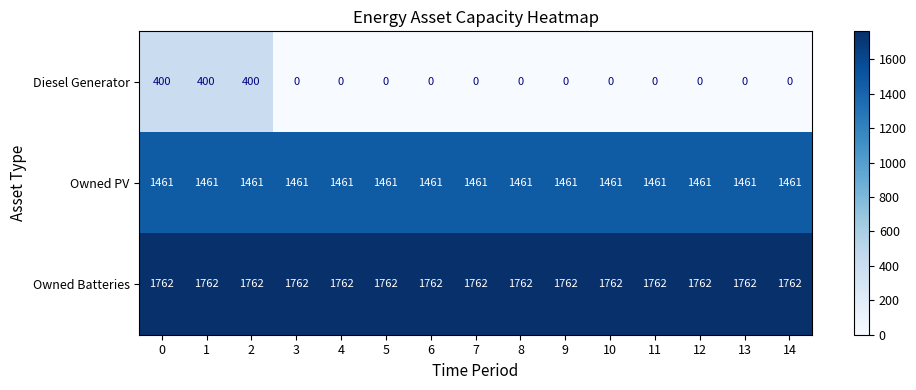

What is the greatest value displayed?

1762